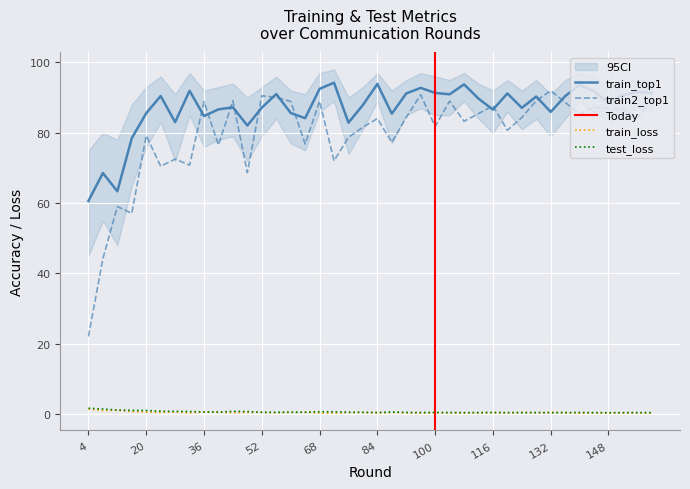

Does the chart display data point markers on the line(s)?

No